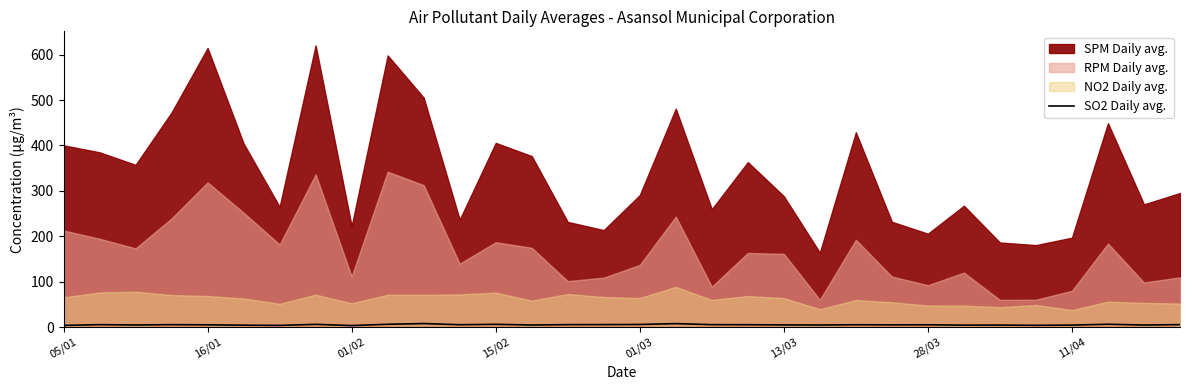

List the labels in order of value, largest first.

10, 17, 29, 9, 12, 11/04, 16, 15, 31, 14, 18, 16/01, 15/02, 11, 19, 22, 24, 01/03, 23, 20, 01/02, 21, 13, 30, 26, 28, 25, 13/03, 27, 05/01, 28/03, 8